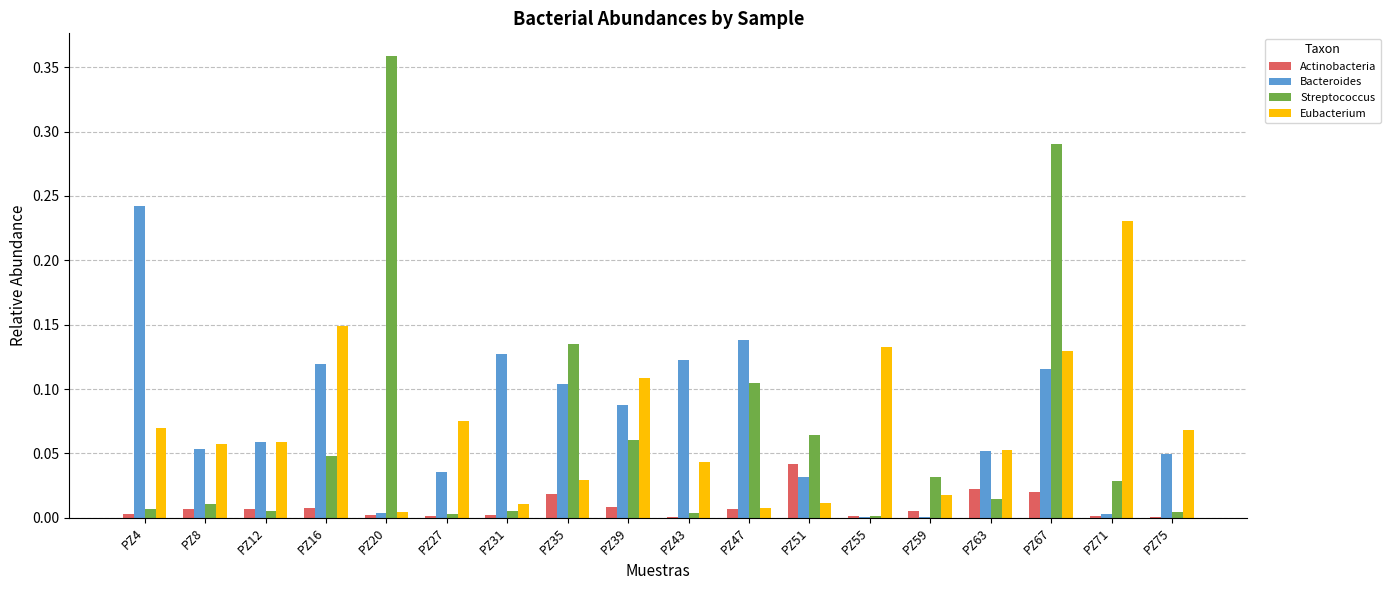

True or false: Bacteroides has a value of 0.2 at PZ67.

False